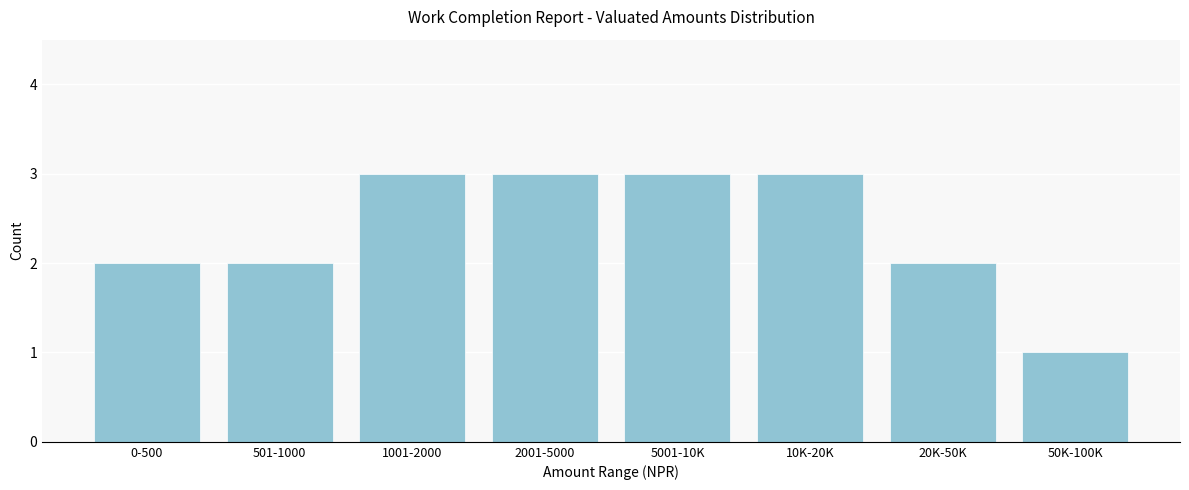

Reading right to left, extract all data points from this chart.

50K-100K=1	20K-50K=2	10K-20K=3	5001-10K=3	2001-5000=3	1001-2000=3	501-1000=2	0-500=2